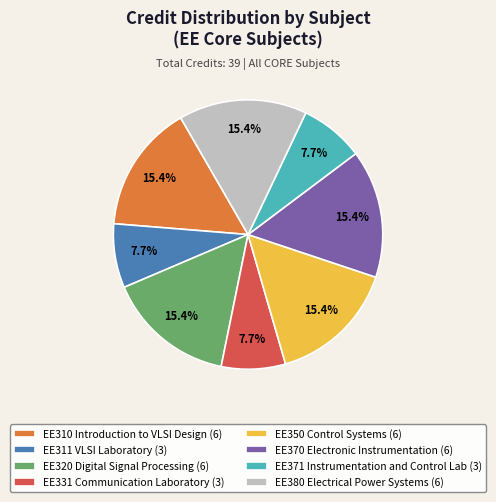

To the nearest percent, what portion does EE371 Instrumentation and Control Lab represent?

8%